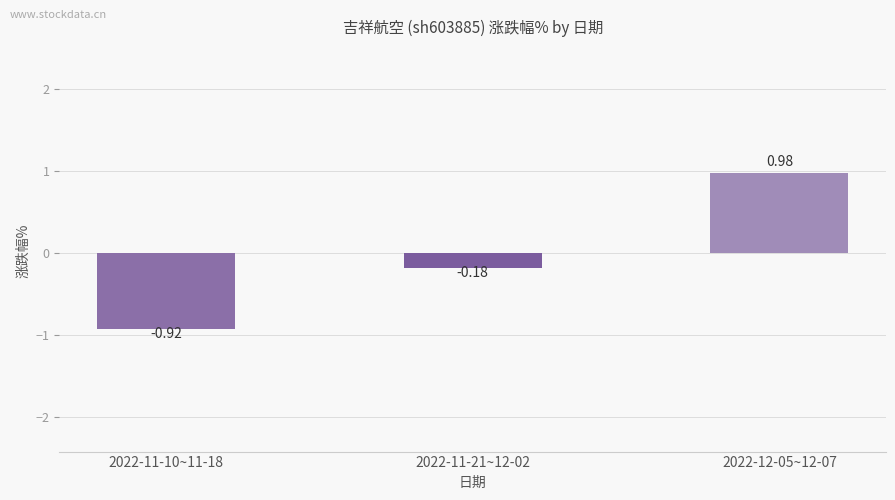

What is the difference between the second highest and minimum values?

0.7